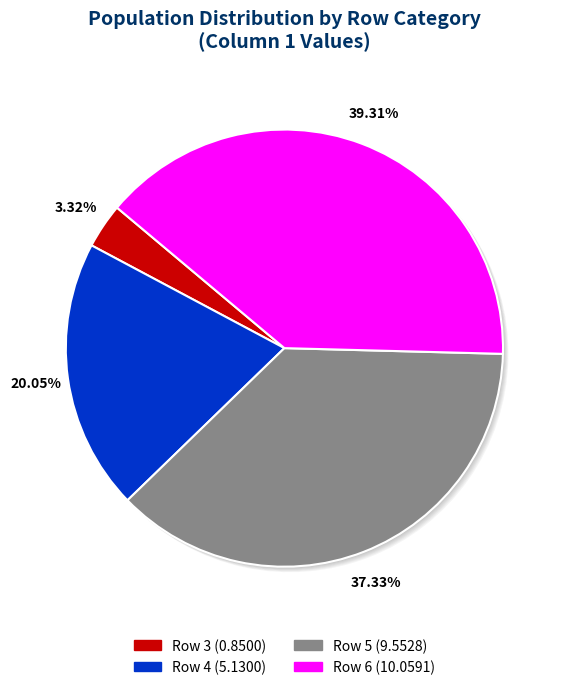

Which has a higher value, 6 or 4?

6